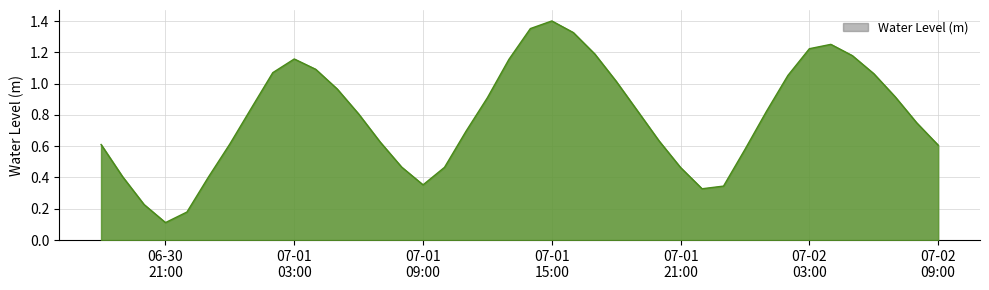

How many points are lower than both their immediate neighbors (excluding endpoints)?

3